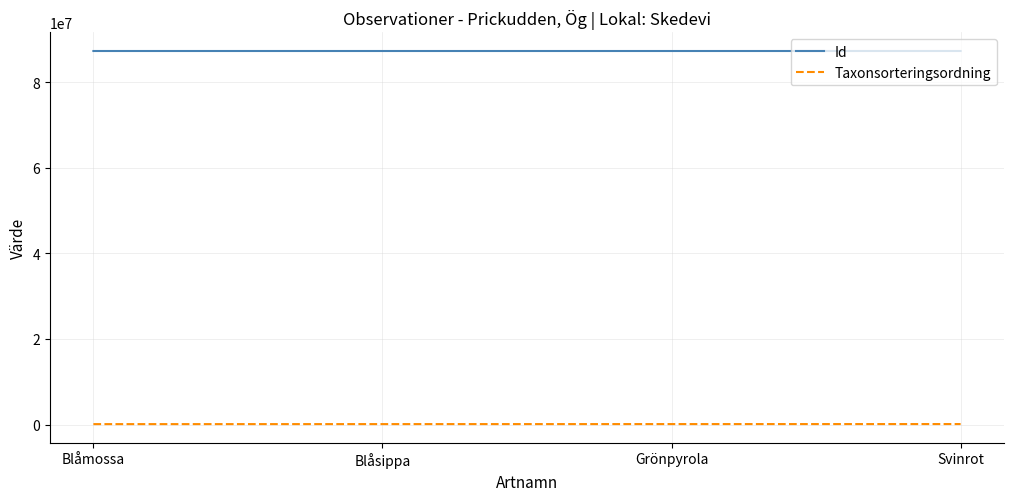

What is the greatest value displayed?

87290437